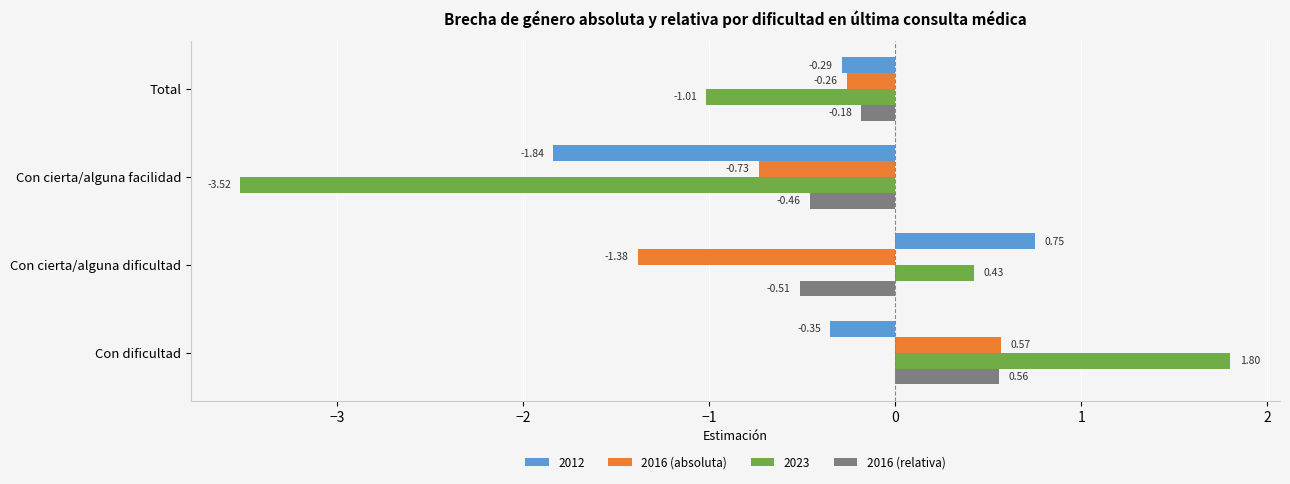

At which label is 2016 (relativa) closest to 0?

Total